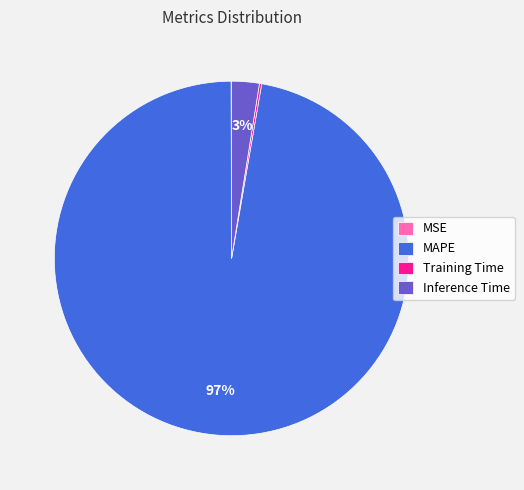

Is the sum of Inference Time and MAPE greater than half?

Yes